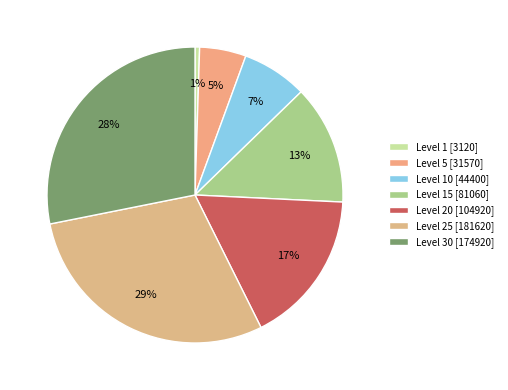

How many segments does this pie chart have?

7